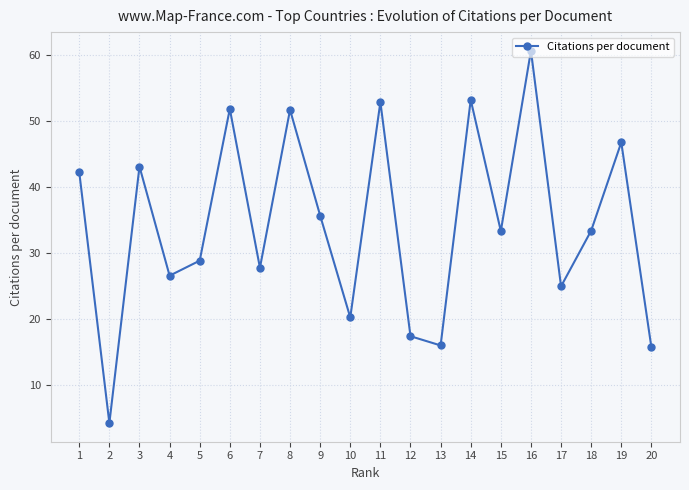

What is the difference between the second highest and minimum values?

49.0